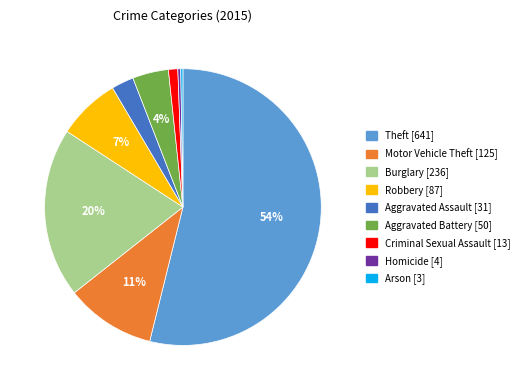

Does Aggravated Battery account for over 50% of the chart?

No